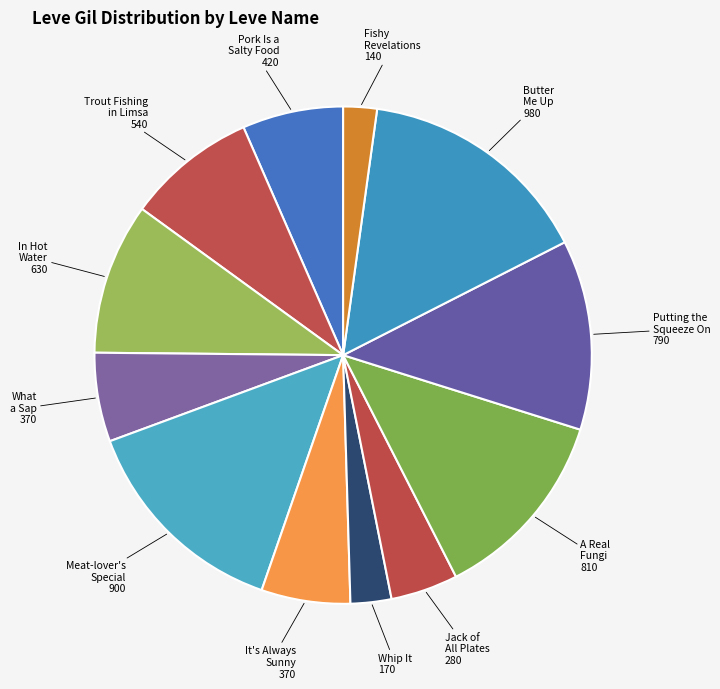

Rank the categories by value from lowest to highest.

Fishy Revelations, Whip It, Jack of All Plates, What a Sap, It's Always Sunny in Vylbrand, Pork Is a Salty Food, Trout Fishing in Limsa, In Hot Water, Putting the Squeeze On, A Real Fungi, Meat-lover's Special, Butter Me Up